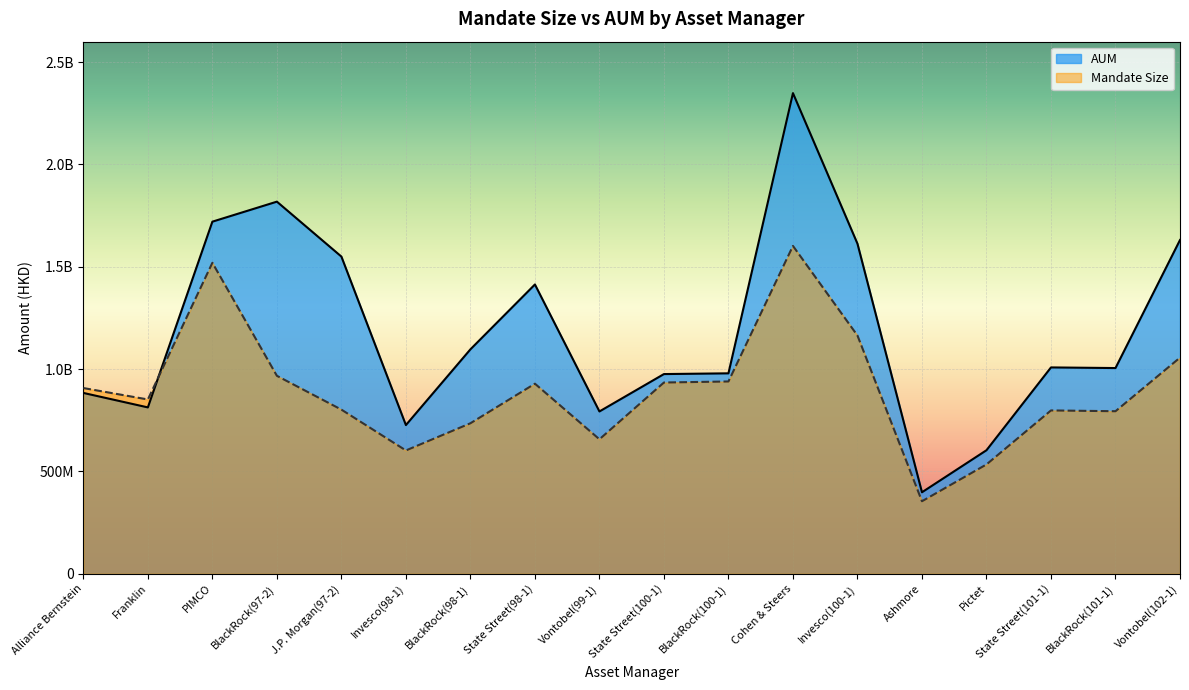

At which category does AUM reach its first local peak?

BlackRock(97-2)